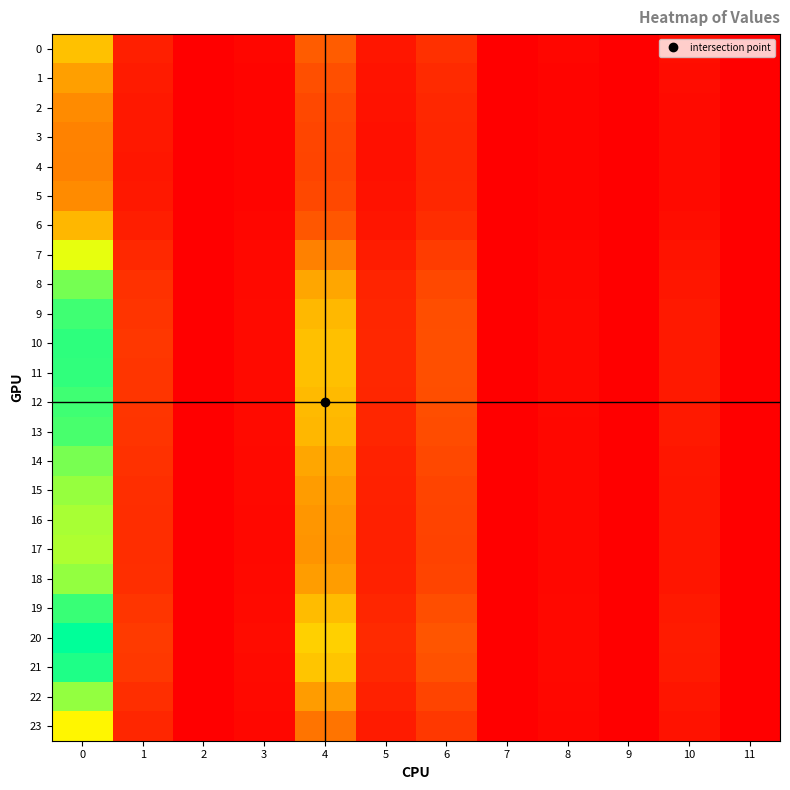

How many categories are shown in the chart?

12